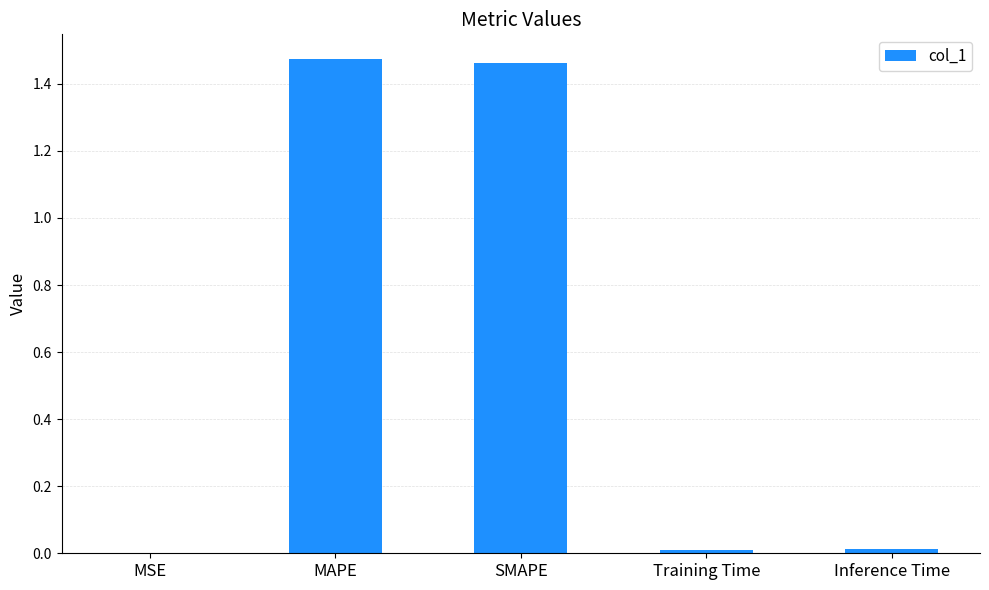

The chart shows a value of 0.0 at MSE. True or false?

True